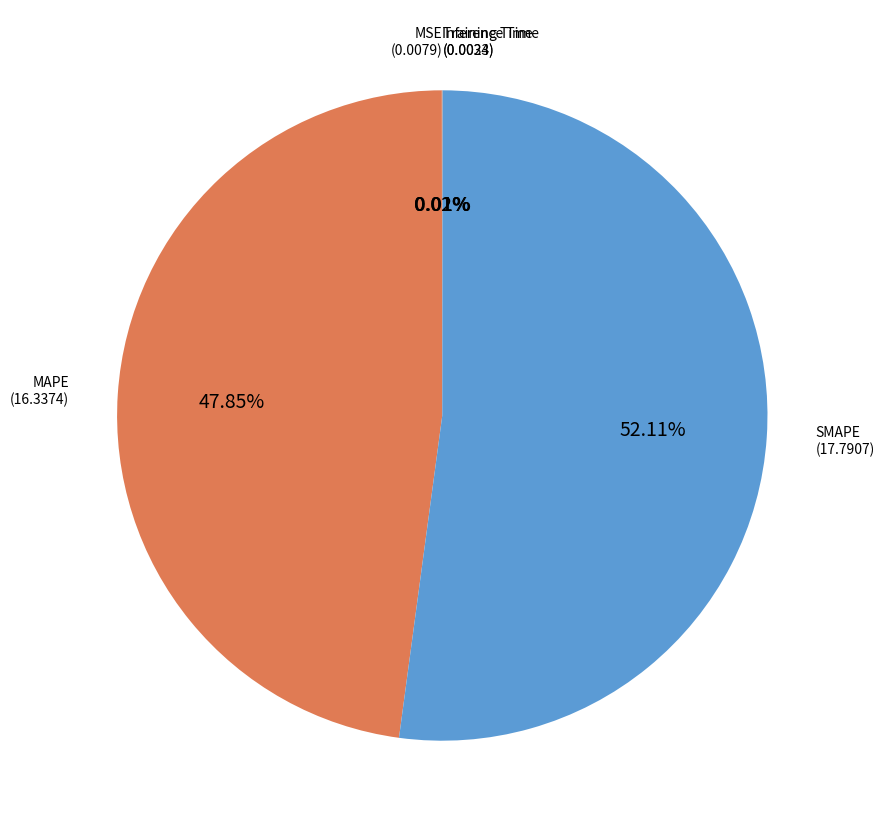

Which slice represents more than half of the pie?

SMAPE